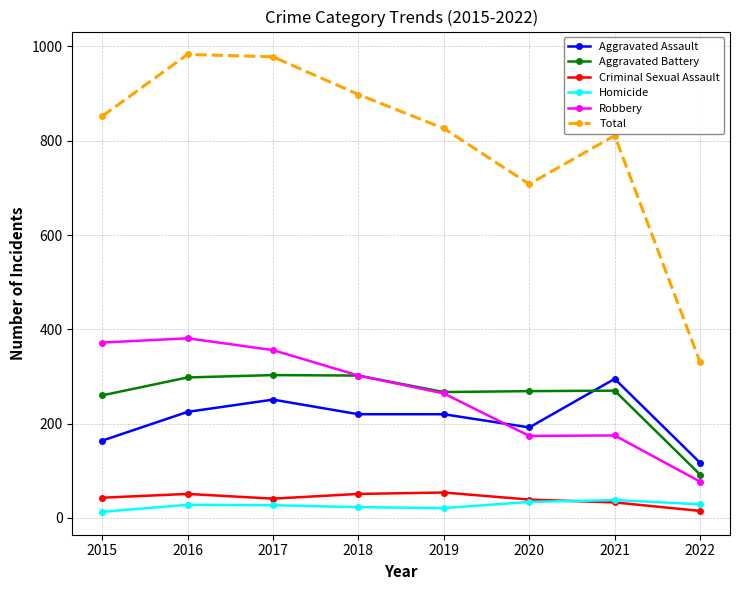

What is the maximum value for Aggravated Battery?

303